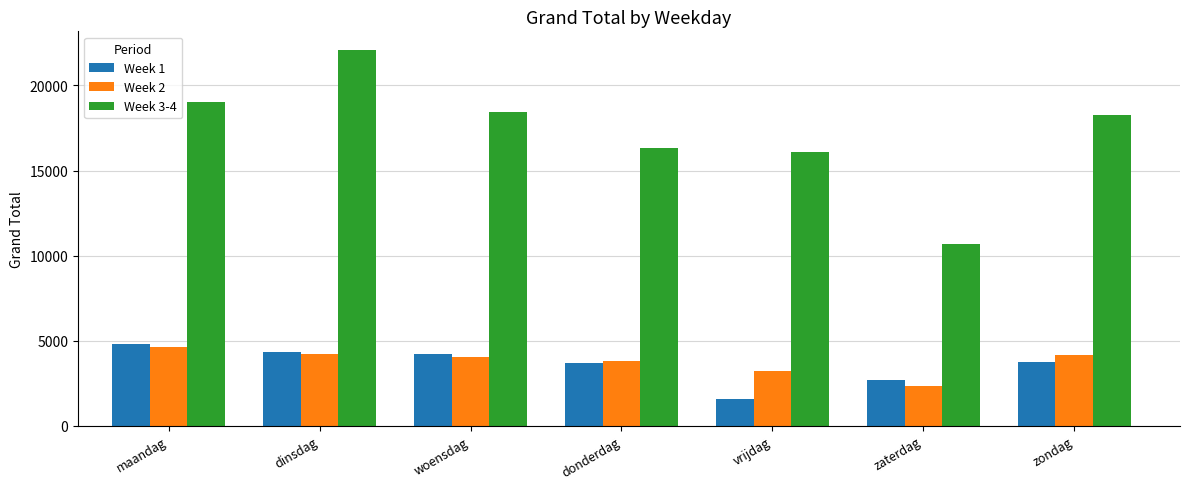

True or false: Week 1 has a value of 3731 at zondag.

True